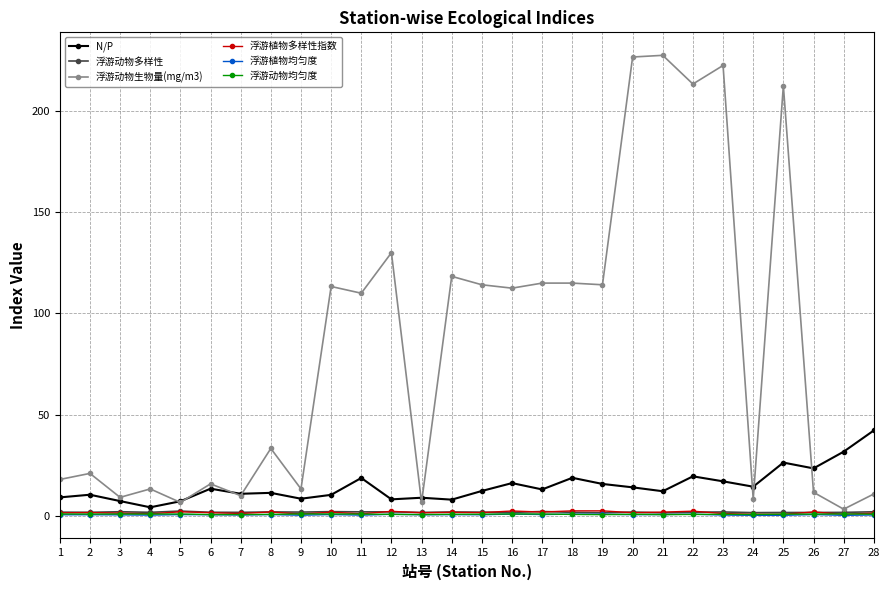

What are all the series names shown in the legend?

N/P, 浮游动物多样性, 浮游动物生物量(mg/m3), 浮游植物多样性指数, 浮游植物均匀度, 浮游动物均匀度